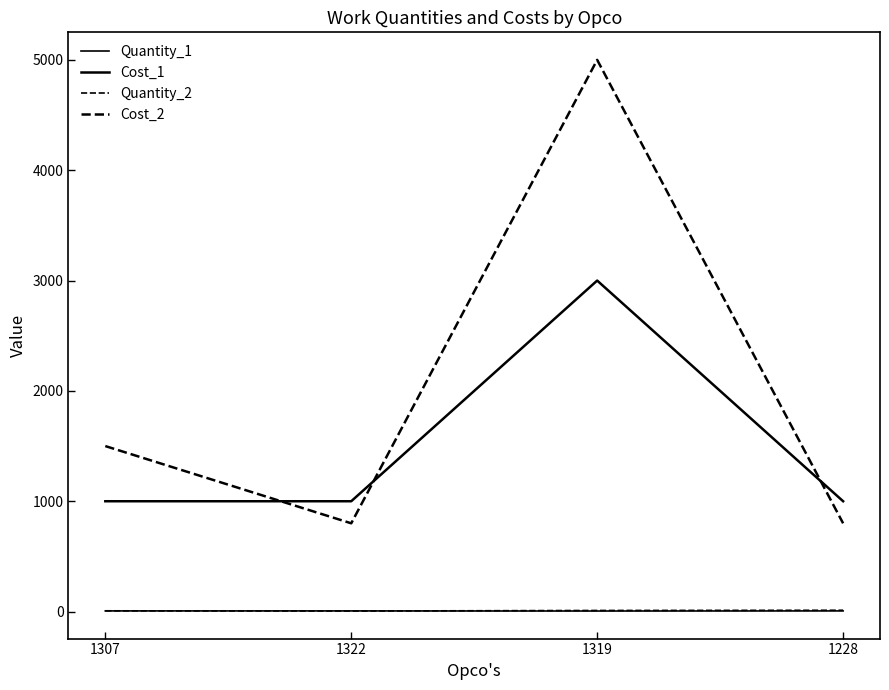

What is the spread (max minus min) of values at 1307?

1494